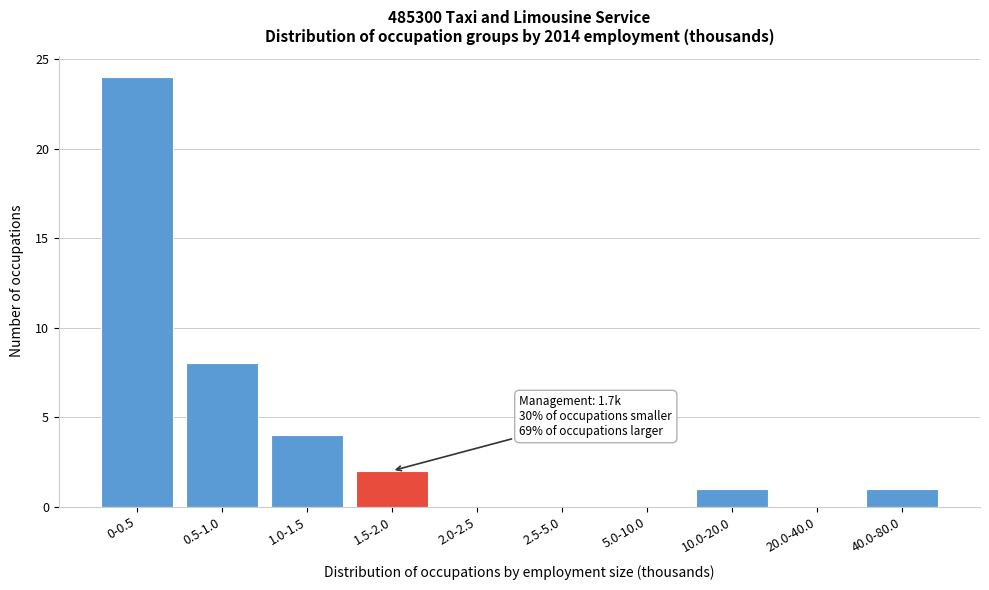

Reading left to right, transcribe all the data shown in this chart.

0-0.5=24	0.5-1.0=8	1.0-1.5=4	1.5-2.0=2	2.0-2.5=0	2.5-5.0=0	5.0-10.0=0	10.0-20.0=1	20.0-40.0=0	40.0-80.0=1